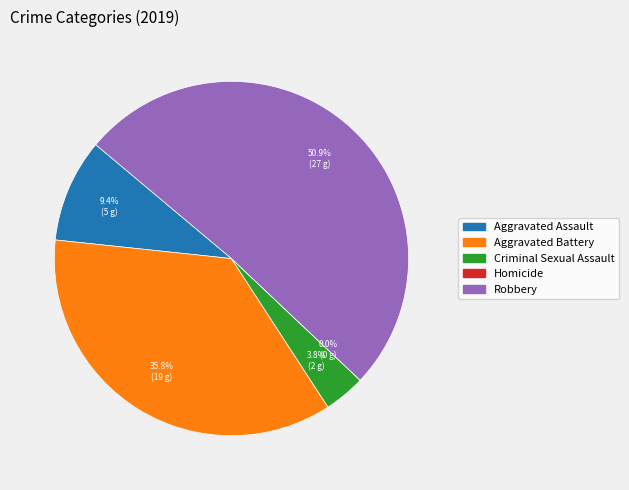

To the nearest percent, what portion does Criminal Sexual Assault represent?

4%